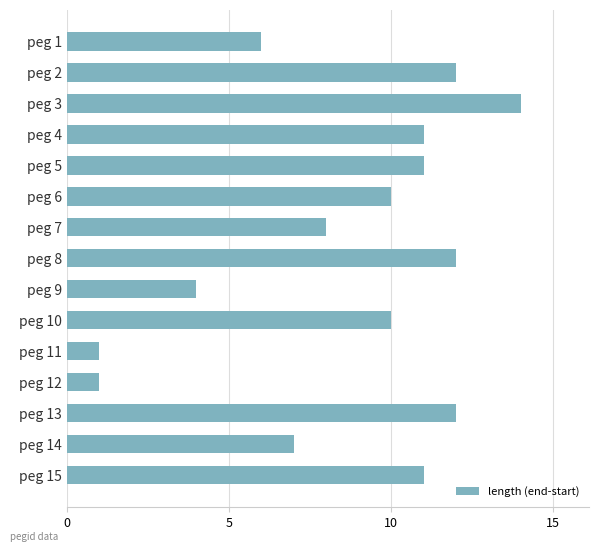

Does the chart contain stacked bars?

No